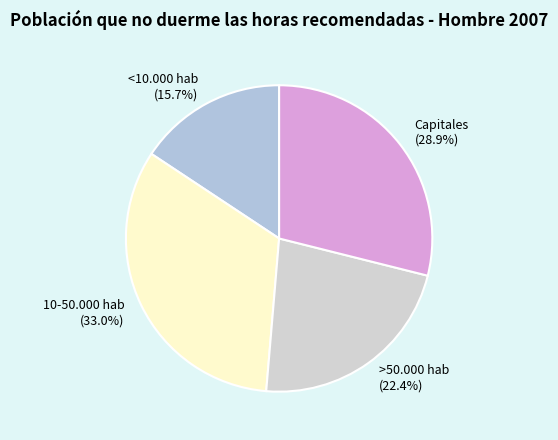

Which category has the smallest portion of the pie?

<10.000 hab